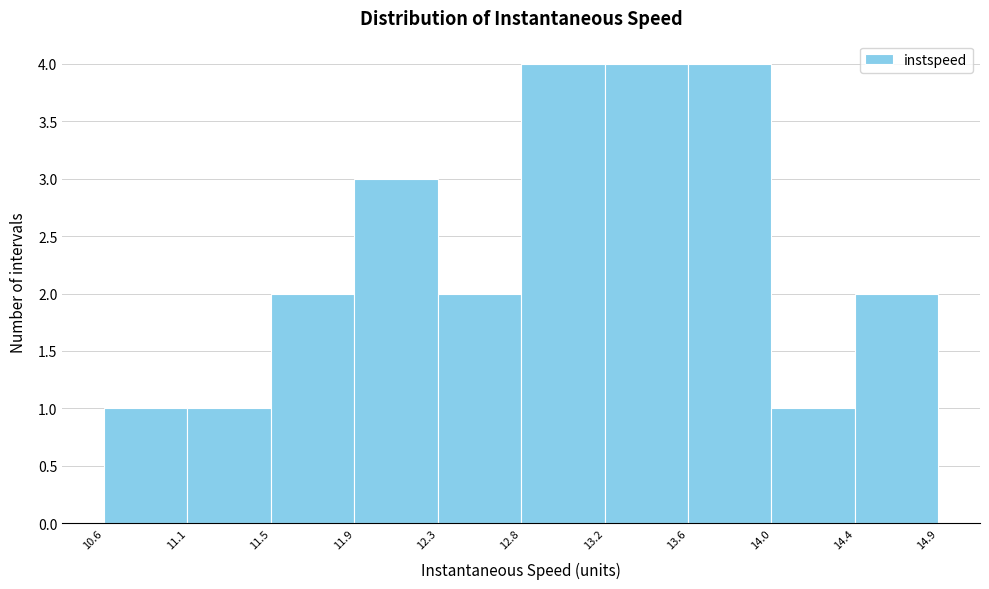

Reading left to right, transcribe this chart: for each bar, give the range it covers on the x-axis and its height. The values are not printed on the chart, so give them approximately, as read against the axis.

10.6 to 11.1: 1
11.1 to 11.5: 1
11.5 to 11.9: 2
11.9 to 12.3: 3
12.3 to 12.8: 2
12.8 to 13.2: 4
13.2 to 13.6: 4
13.6 to 14.0: 4
14.0 to 14.4: 1
14.4 to 14.9: 2